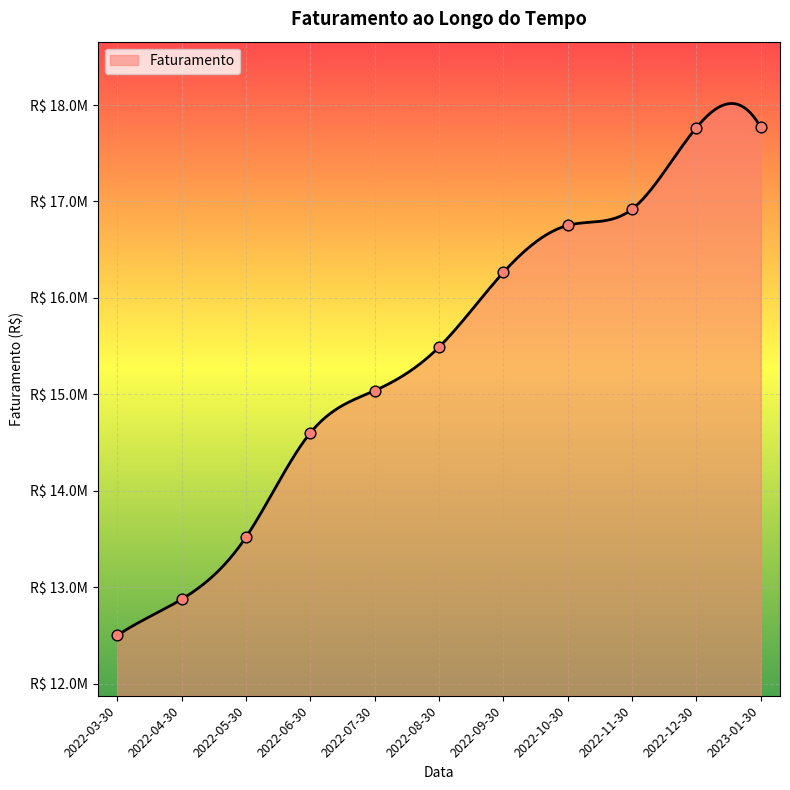

What is the ratio of the value at 2022-12-30 to the value at 2022-06-30?

1.2